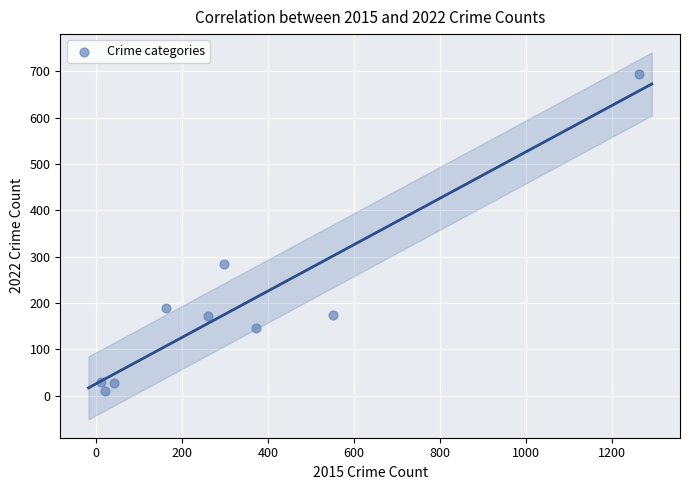

What Y value in the scatter plot is closest to 351?

284